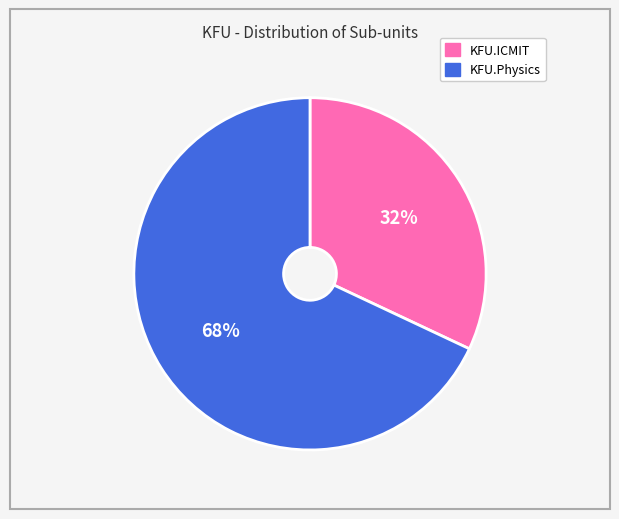

Is the sum of KFU.ICMIT and KFU.Physics greater than half?

Yes